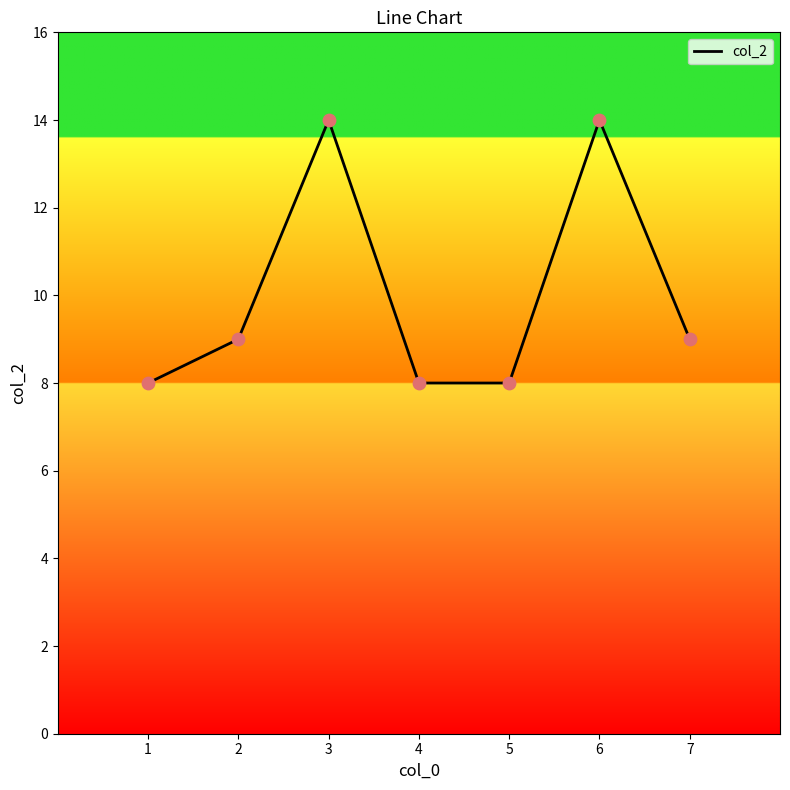

Which has a higher value, 6 or 5?

6